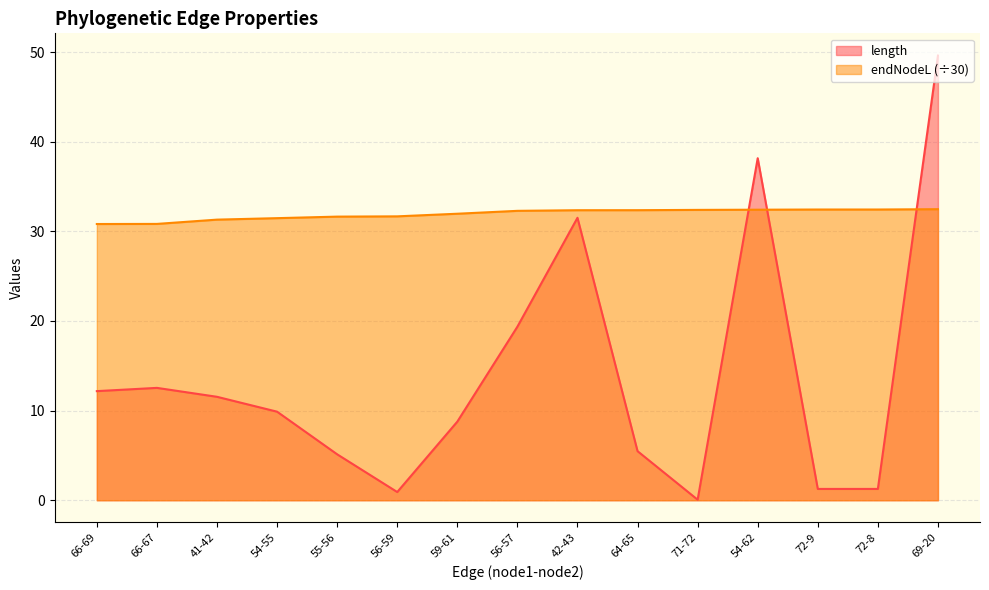

What is the label of the 4th point from the left?

54-55